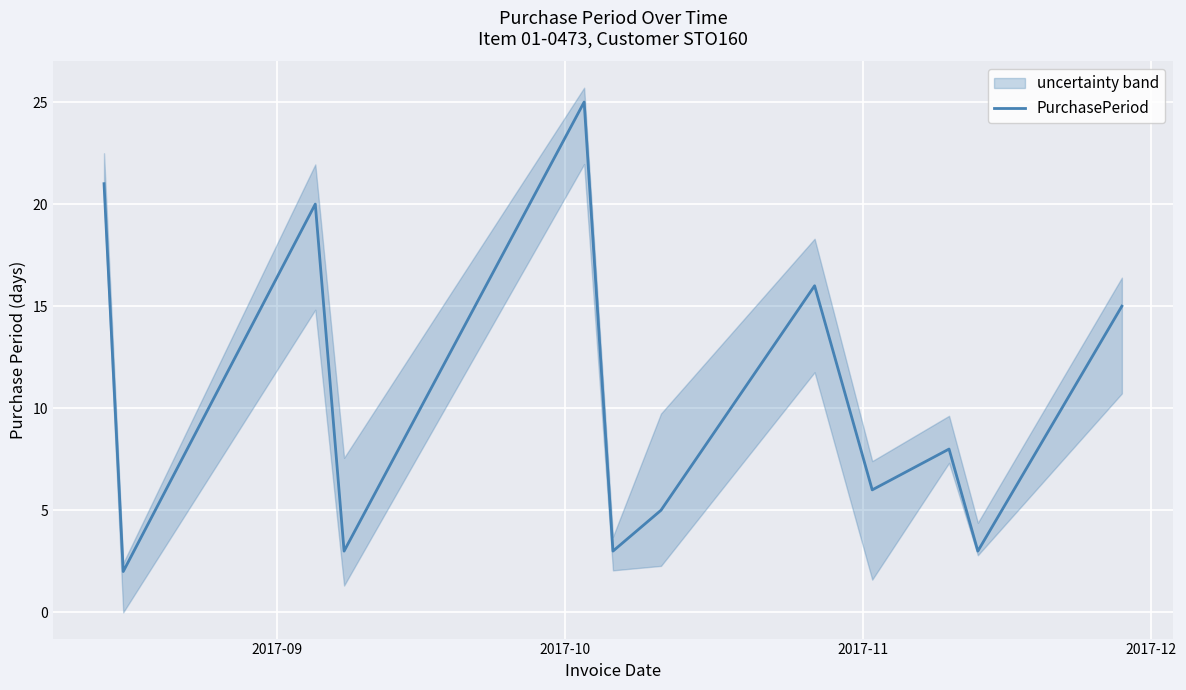

Count the number of data series in this chart.

1